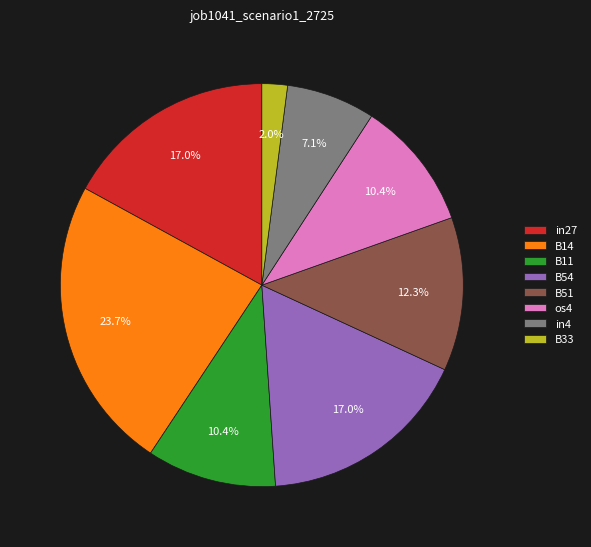

Is os4 the majority of the pie?

No